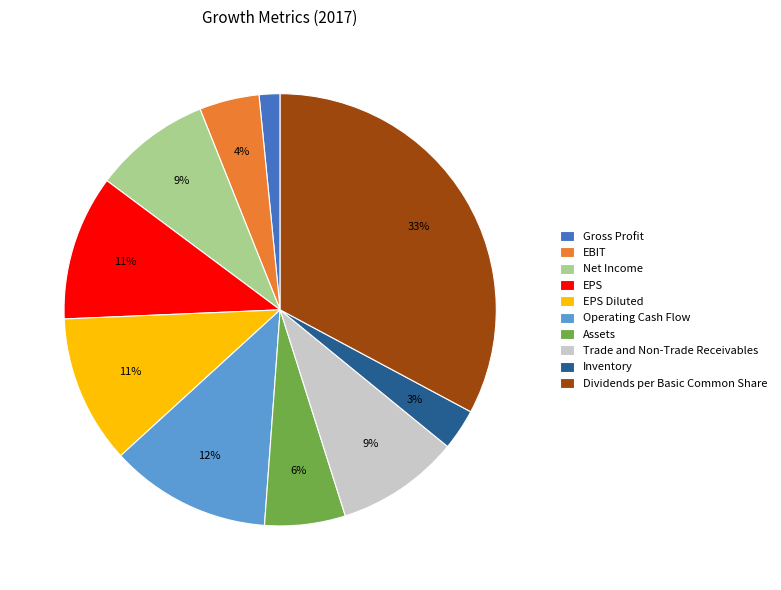

Which has a higher value, Operating Cash Flow or Assets?

Operating Cash Flow